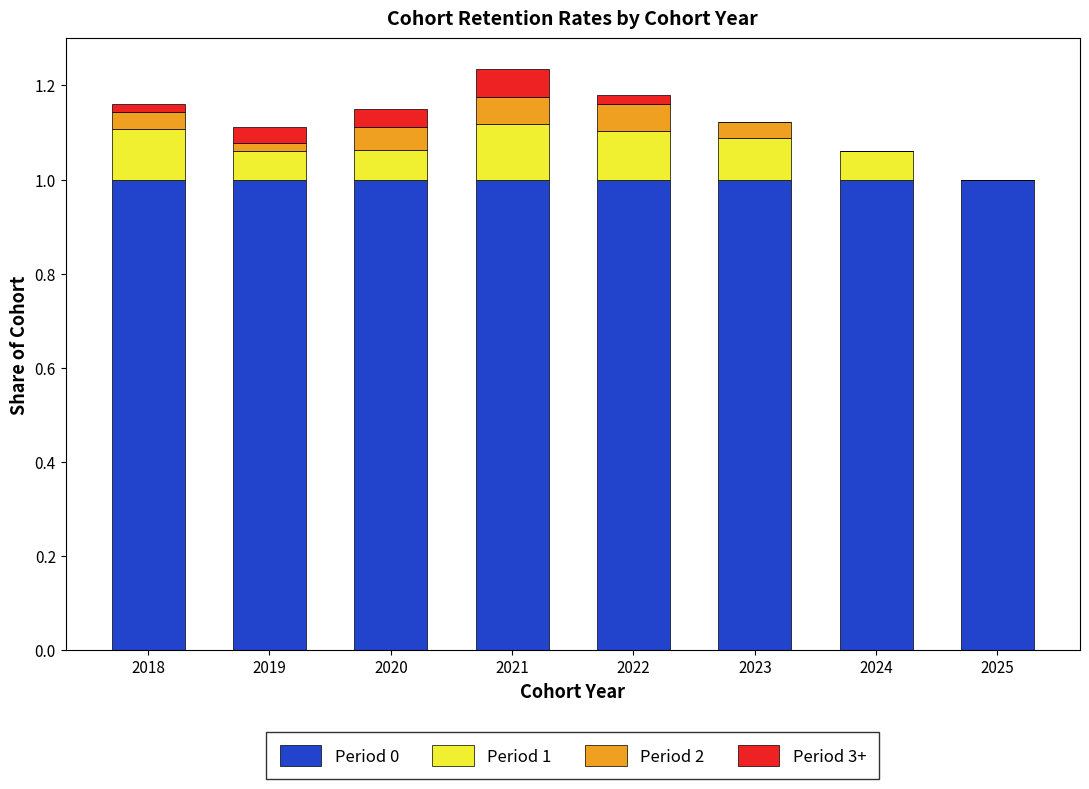

The value of Period 0 at 2022 is 1.0. True or false?

True